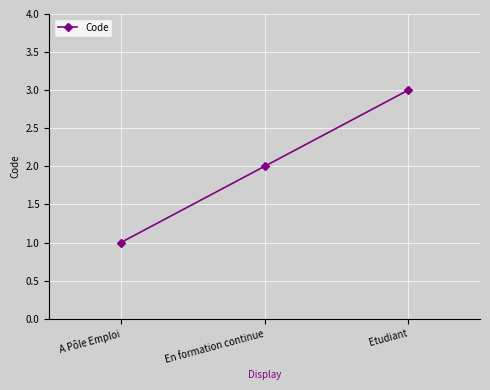

Reading left to right, list all the values displayed in this chart.

A Pôle Emploi=1	En formation continue=2	Etudiant=3